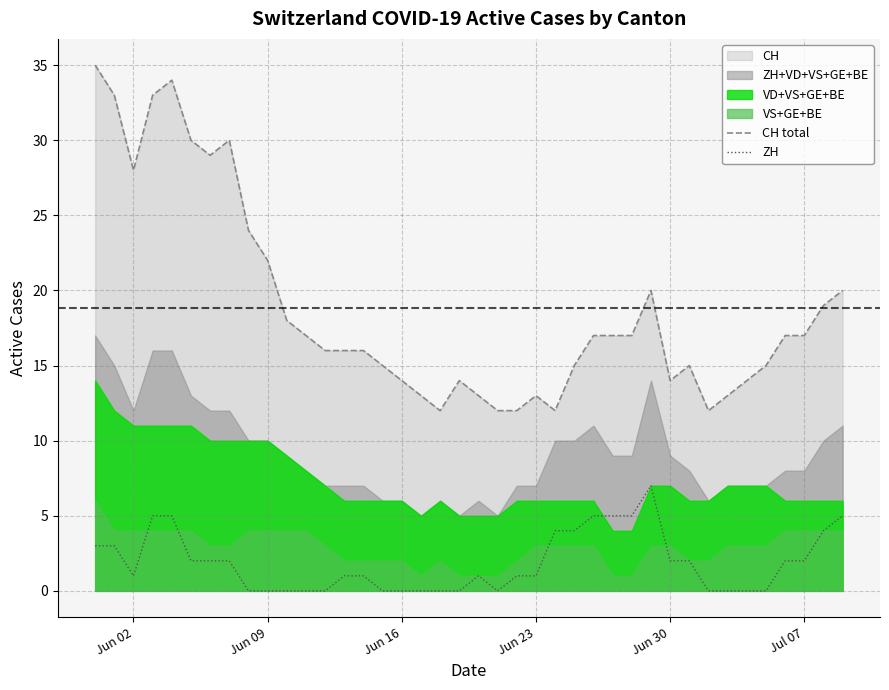

What is the maximum value for CH total?

35